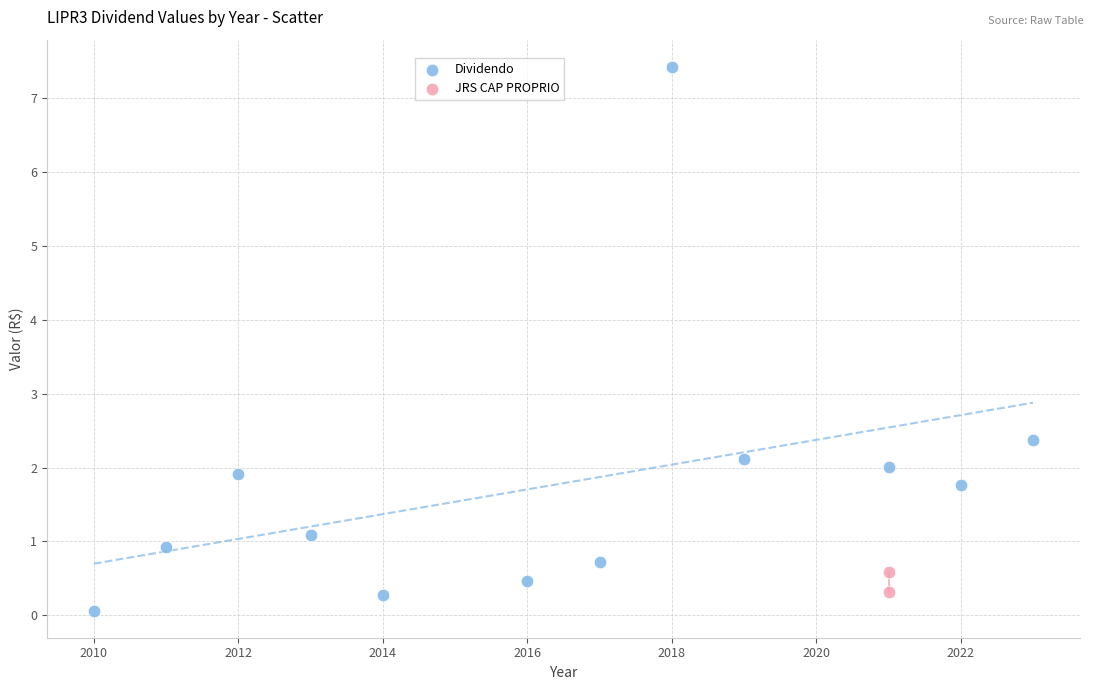

What are all the series names shown in the legend?

Dividendo, JRS CAP PROPRIO